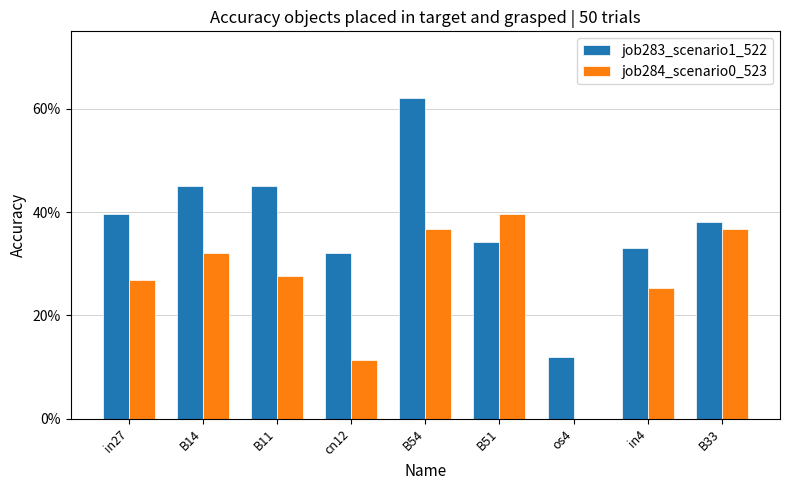

What are all the series names shown in the legend?

job283_scenario1_522, job284_scenario0_523